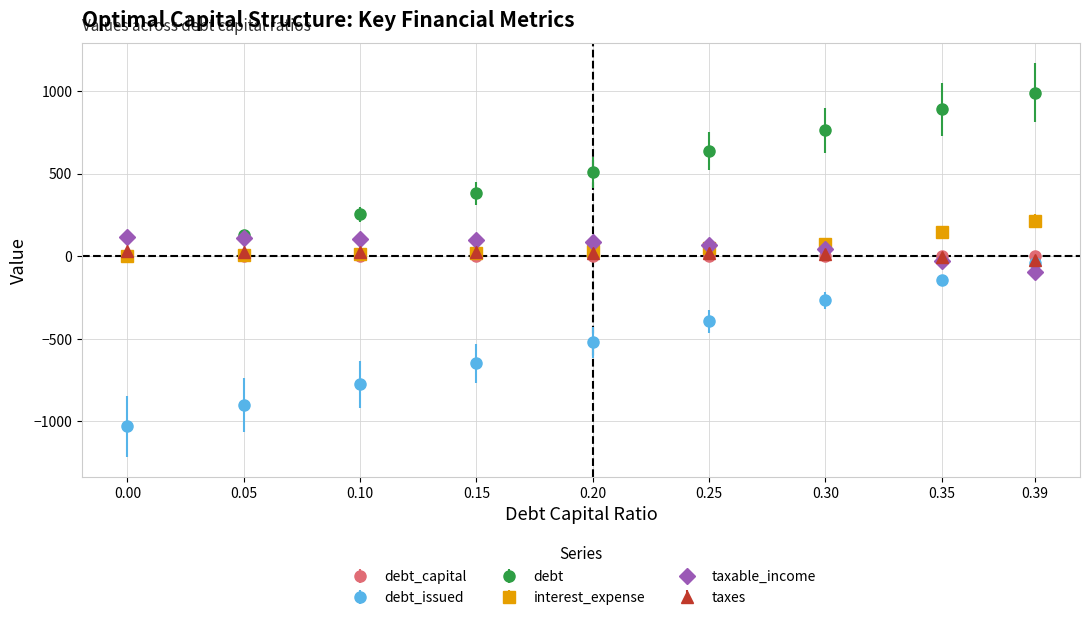

True or false: debt_issued and interest_expense cross at least once.

False